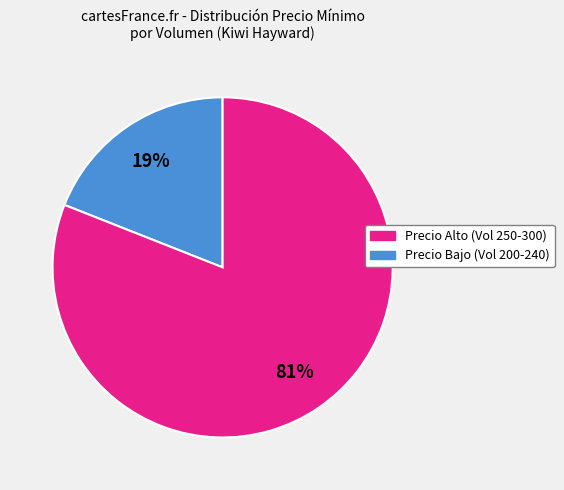

Is there any slice that represents more than half of the pie?

Yes